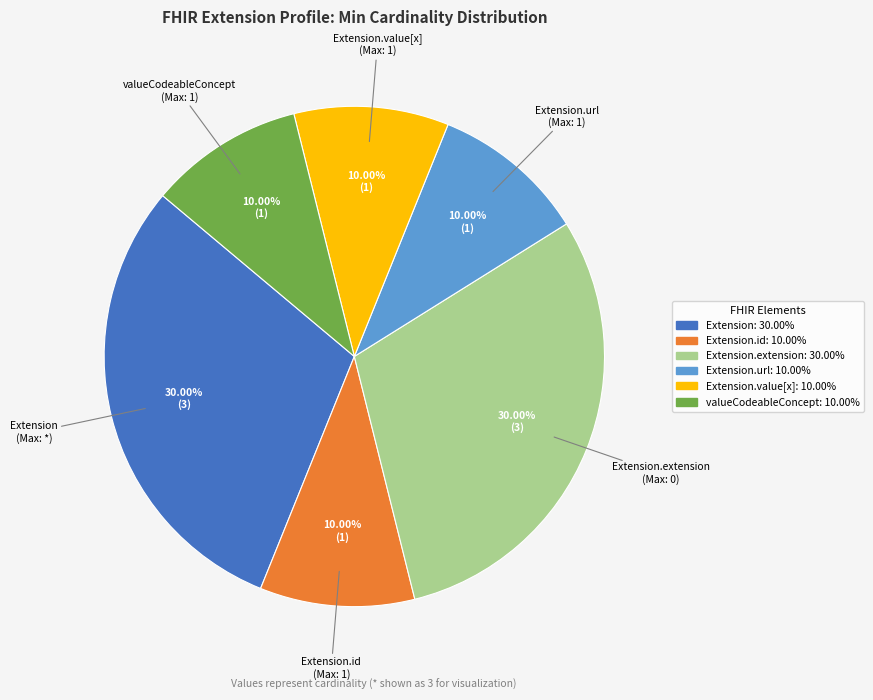

Is there a majority slice in this chart?

No